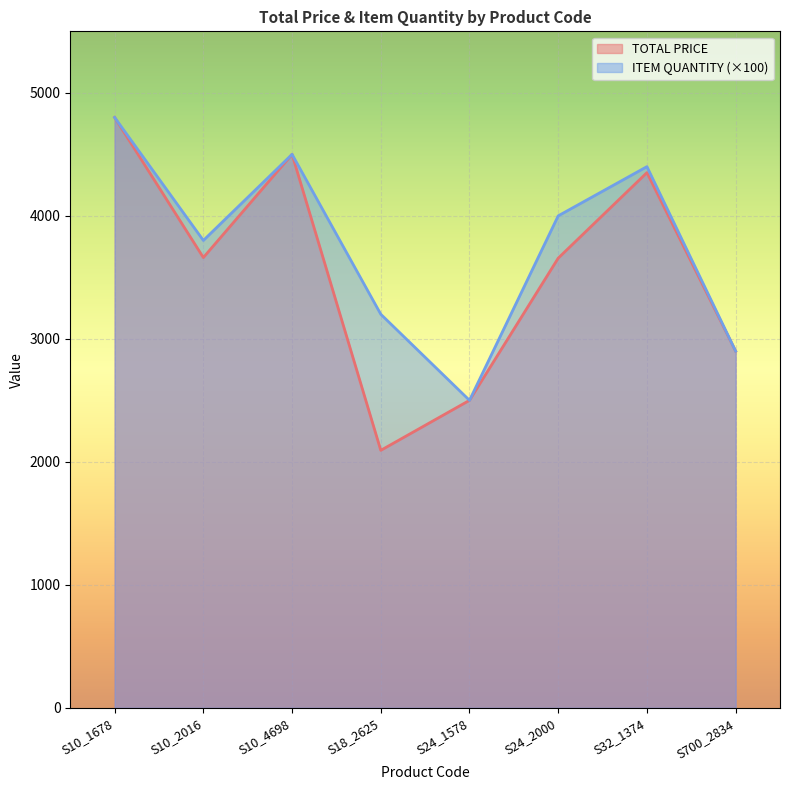

List the labels in order of TOTAL PRICE value, largest first.

S10_1678, S10_4698, S32_1374, S10_2016, S24_2000, S700_2834, S24_1578, S18_2625